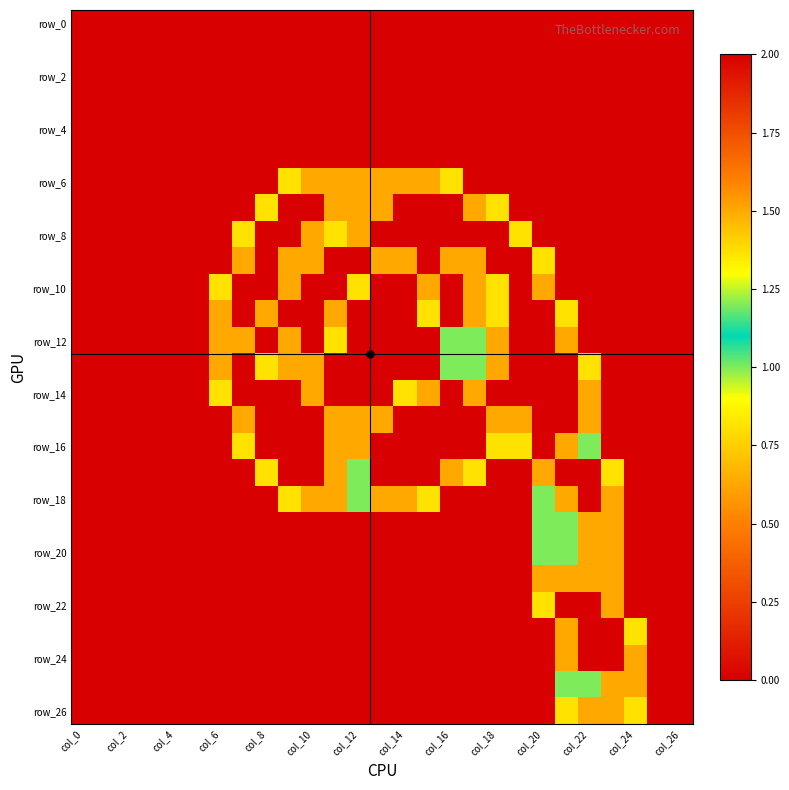

What is the maximum value shown in the chart?

2.0